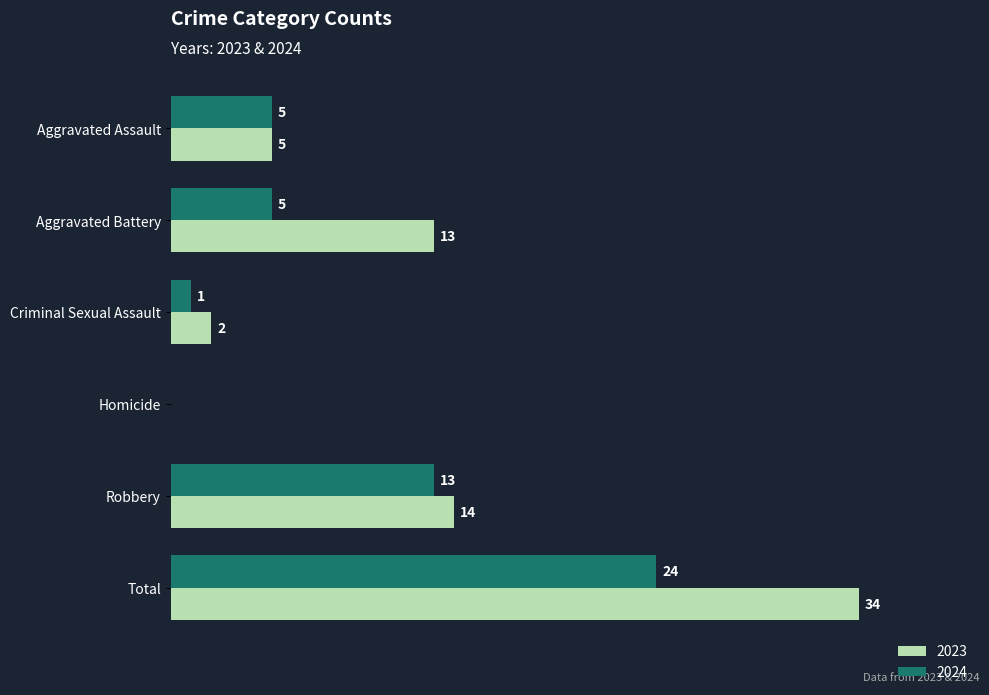

Where is 2023 nearest to the value 17?

Robbery